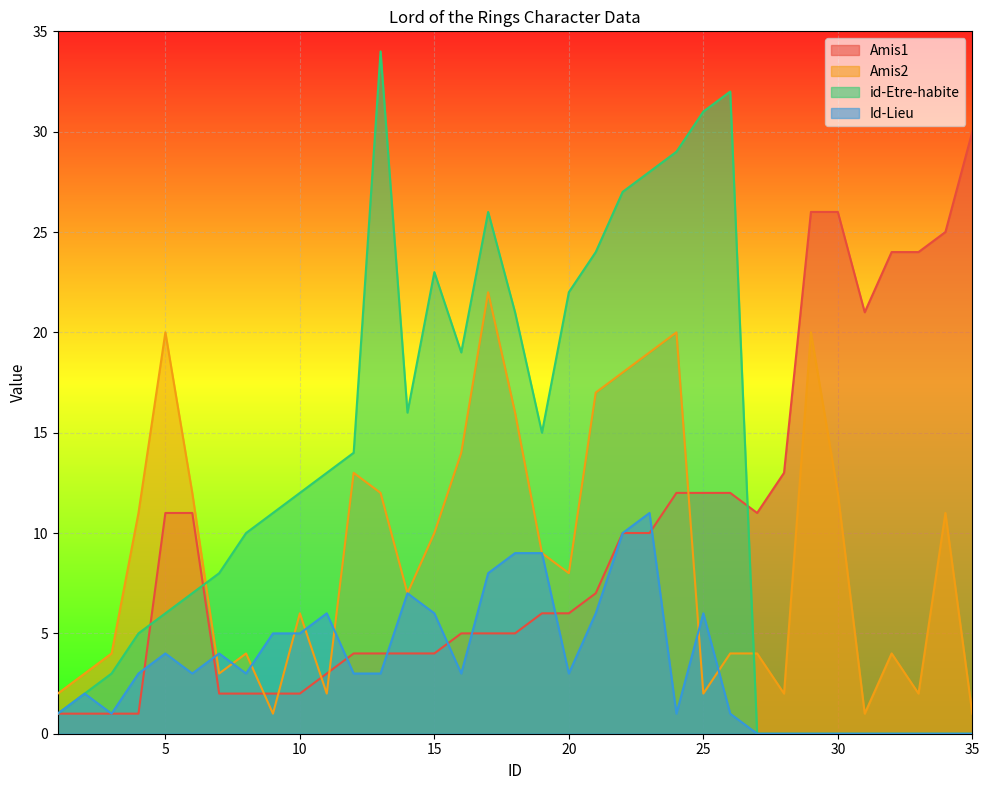

What is the value of the Amis2 point at the 12th from the left?

13